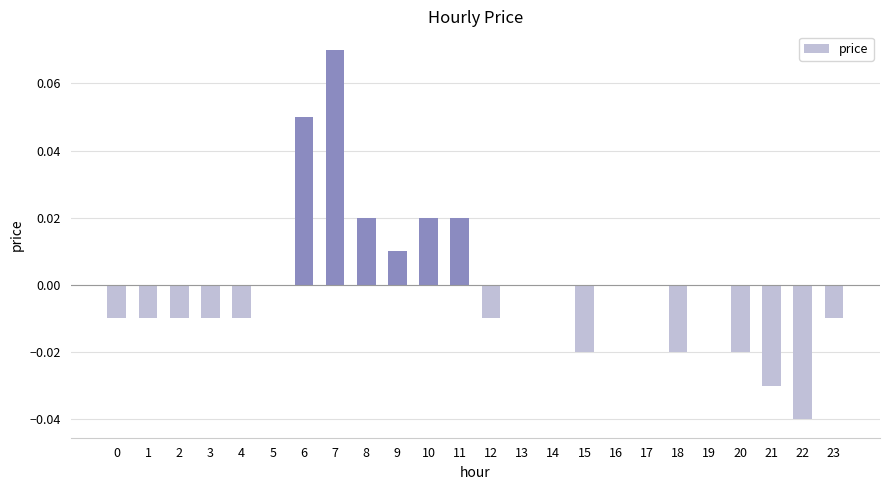

Are the bars horizontal?

No